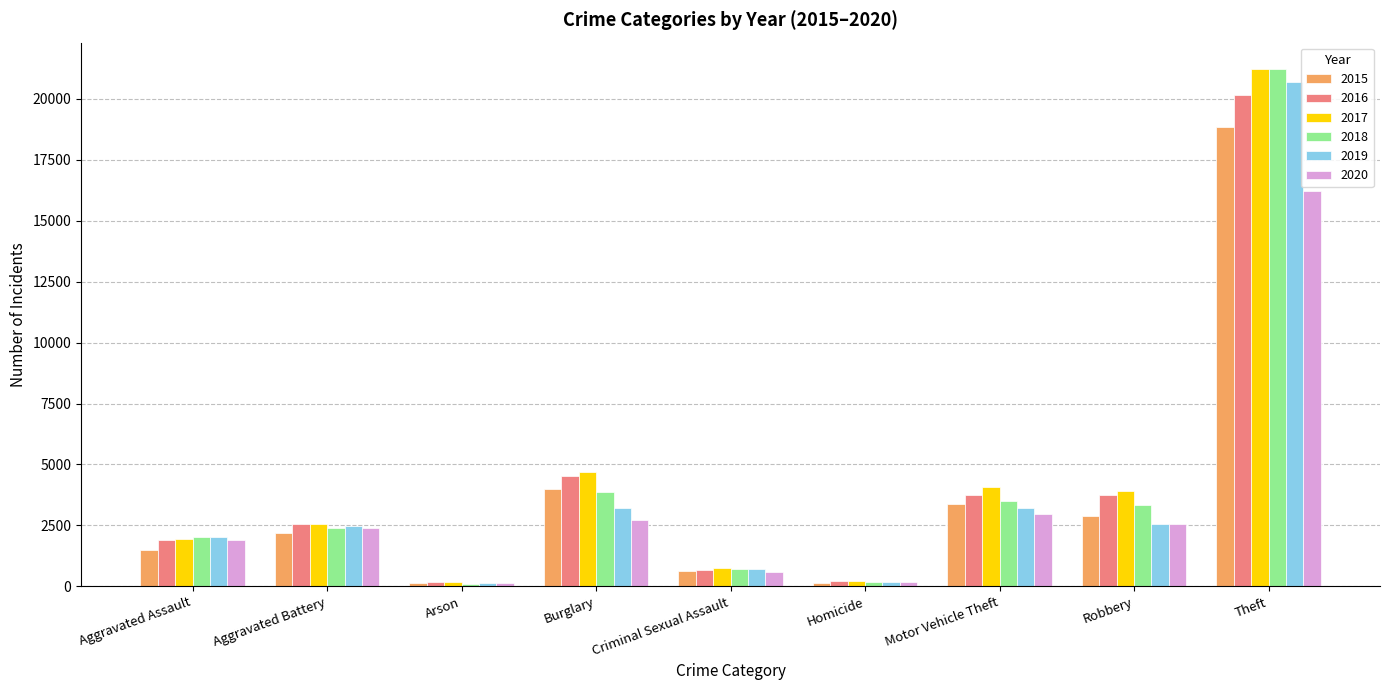

What position from the right is Burglary?

6